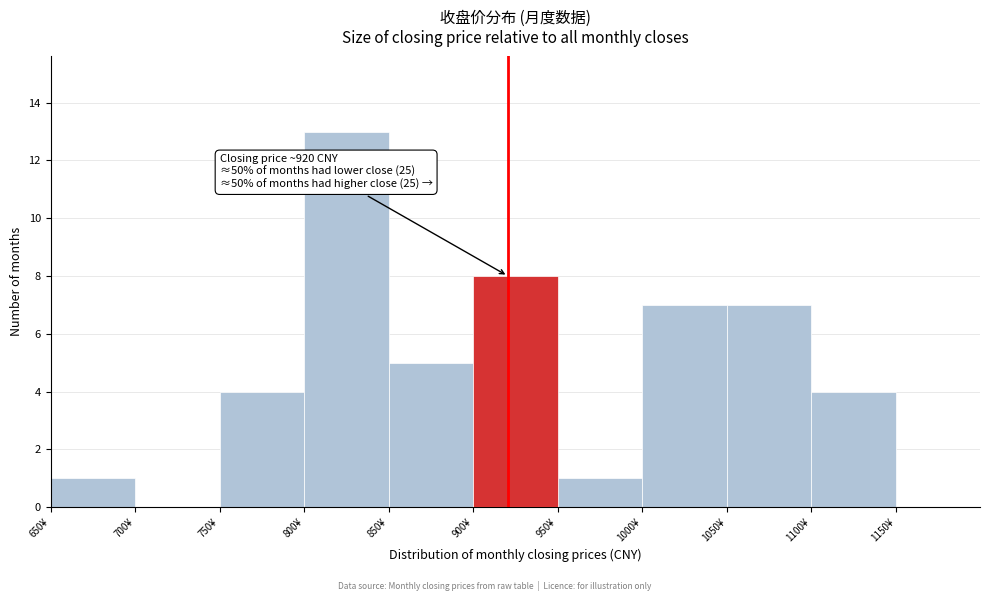

Which range on the x-axis has the tallest bar?

800 to 850